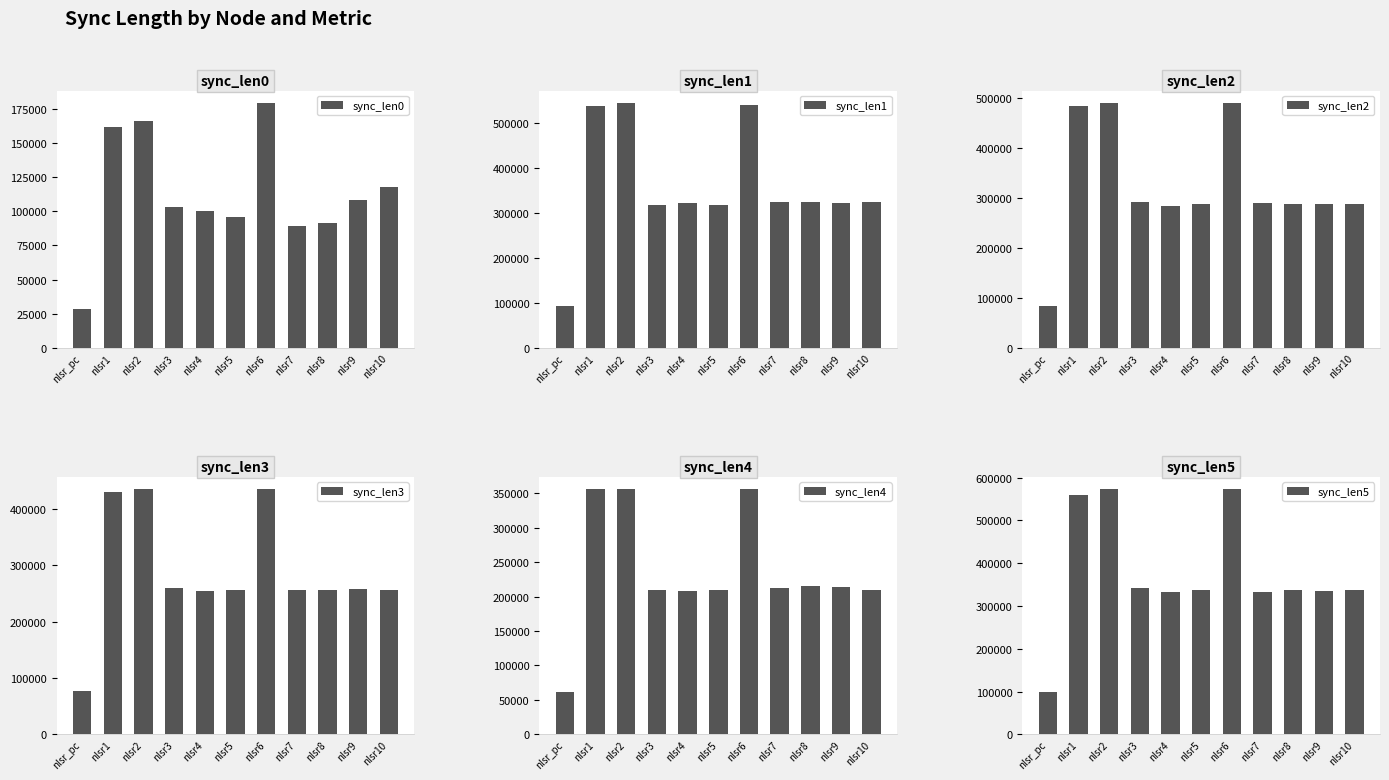

What is the sum of all sync_len5 values?

4161540